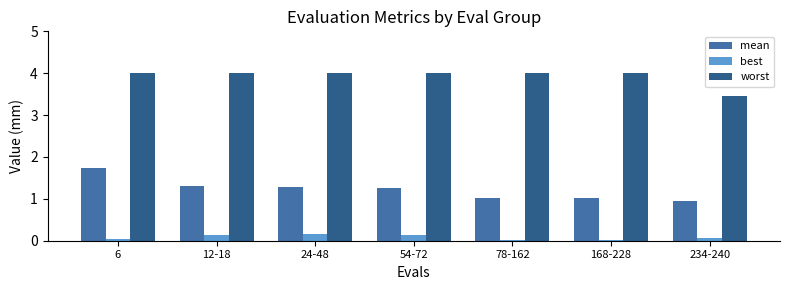

What is the greatest value displayed?

4.0